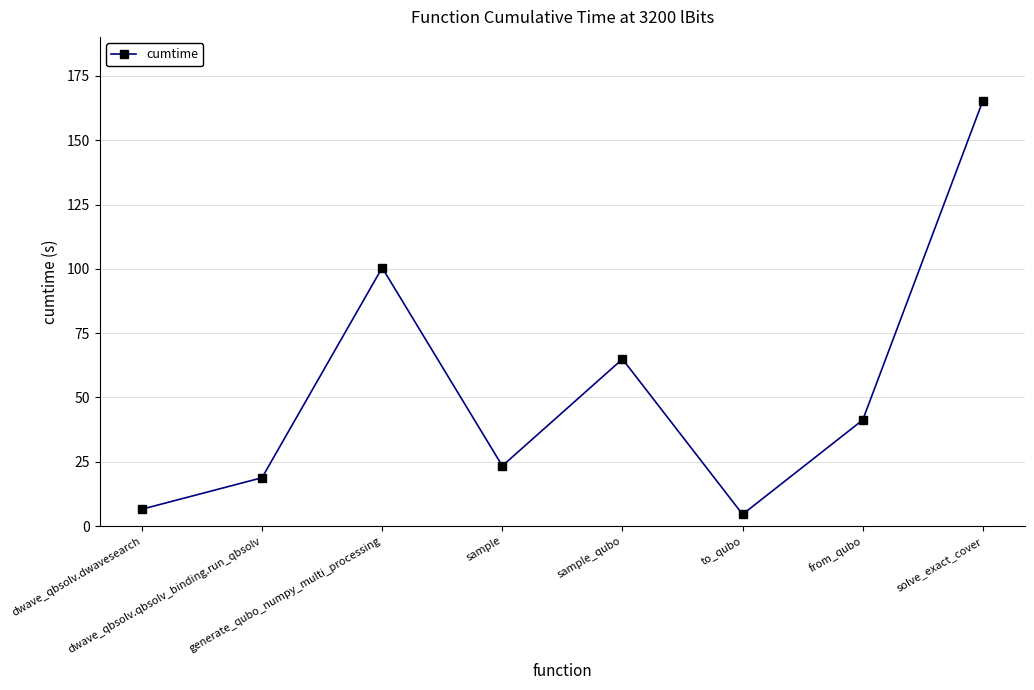

True or false: there are more than 2 points higher than both neighbors.

False